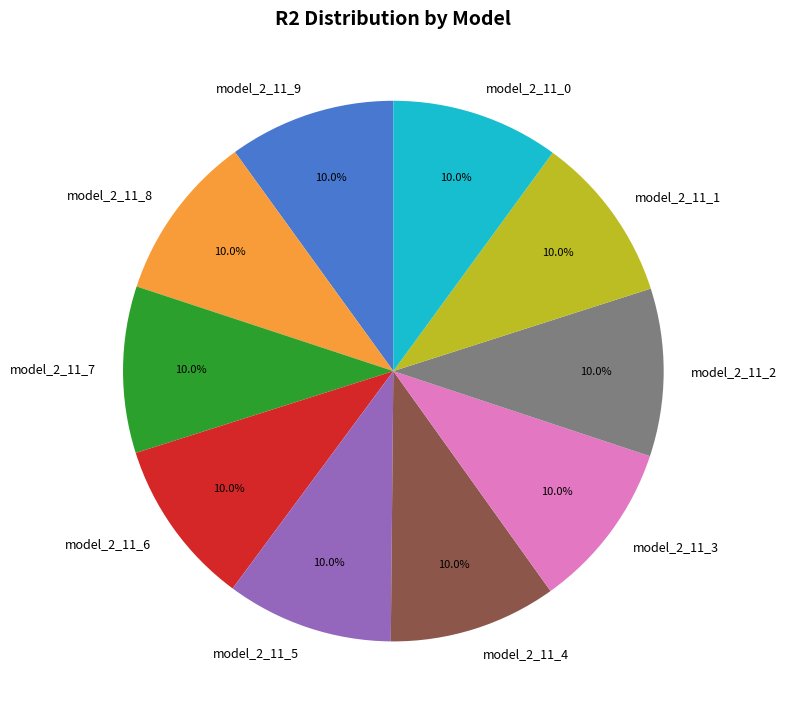

Does model_2_11_1 account for over 50% of the chart?

No